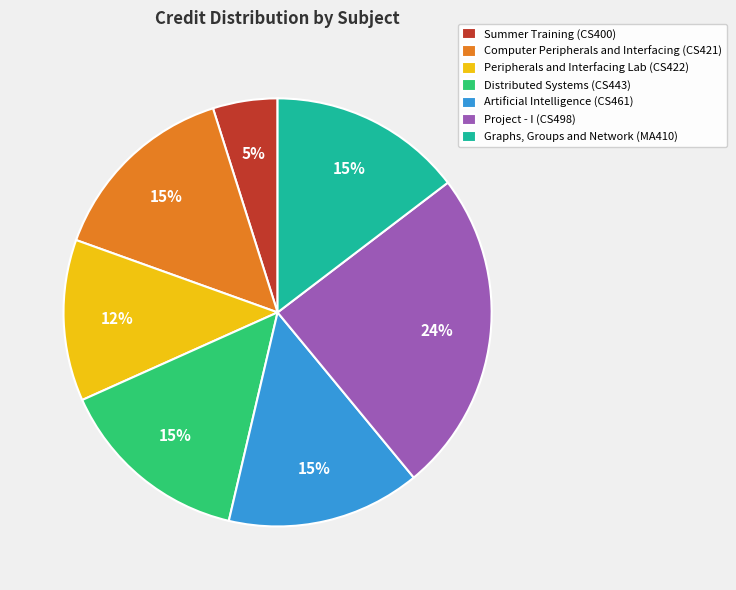

Combined, do Graphs, Groups and Network (MA410) and Computer Peripherals and Interfacing (CS421) account for over 50%?

No